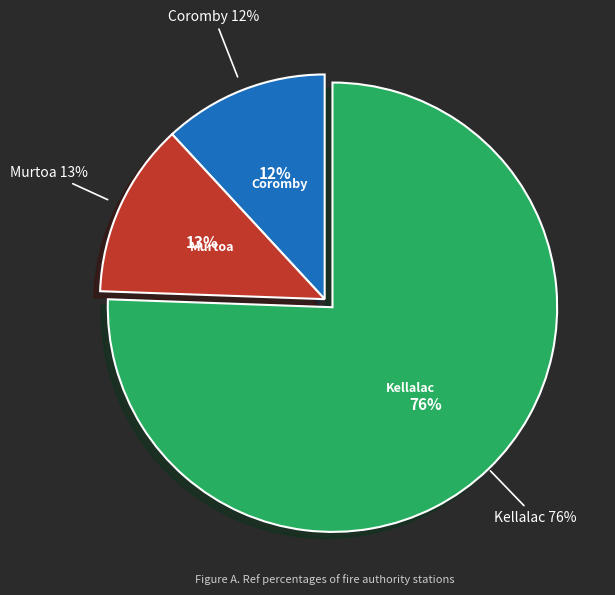

Is Coromby the majority of the pie?

No